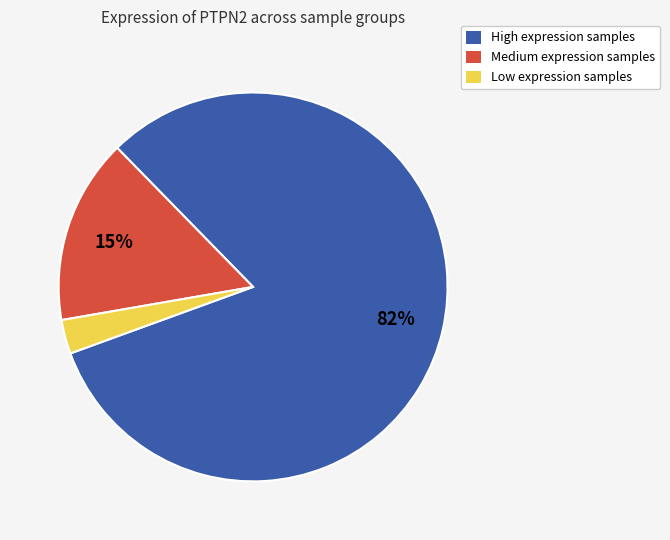

Between Medium expression samples and Low expression samples, which is larger?

Medium expression samples